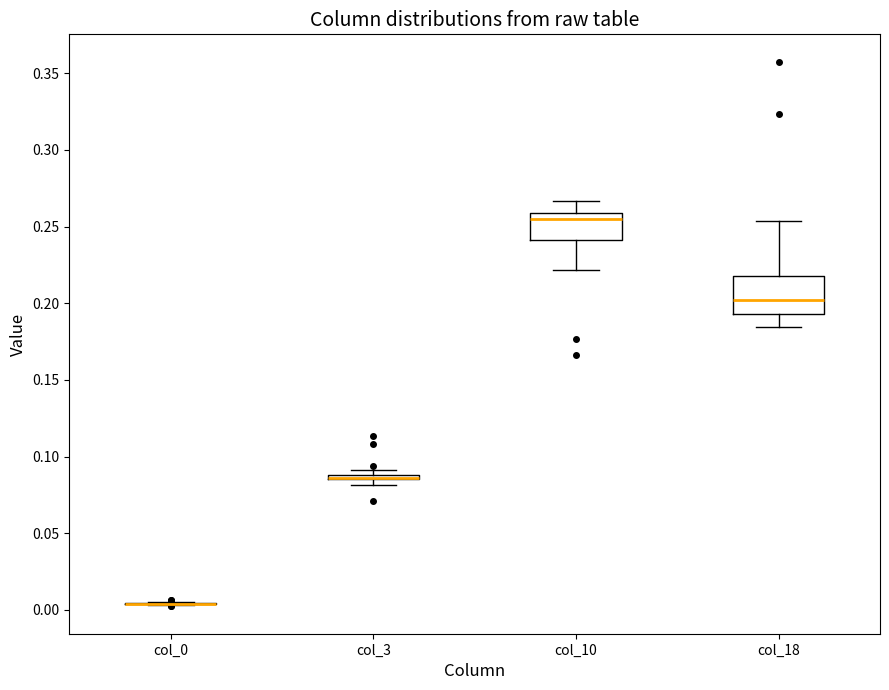

Which box is the tallest, from its lower edge to its upper edge?

col_18